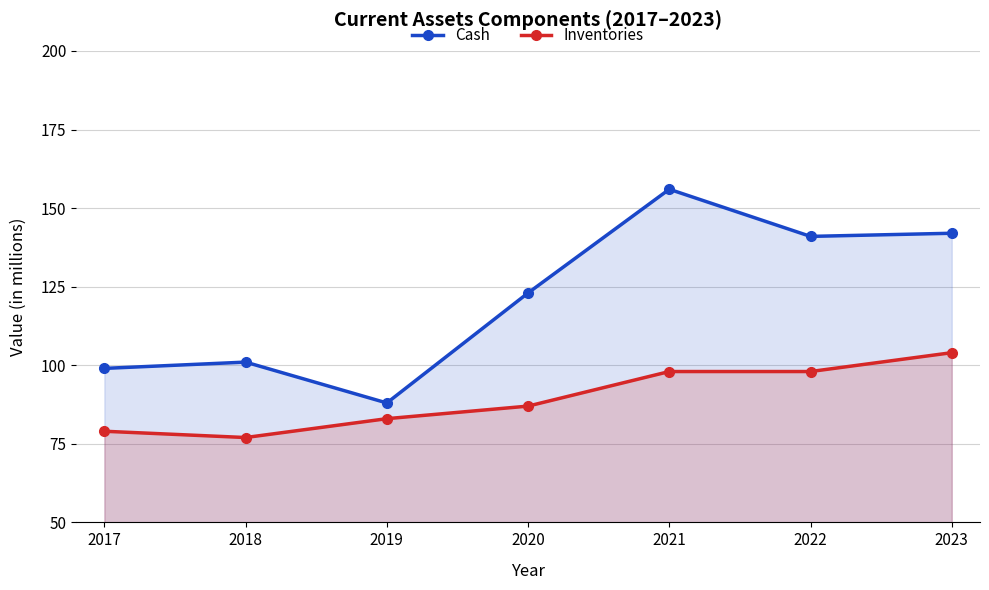

How many lines are shown in the chart?

2